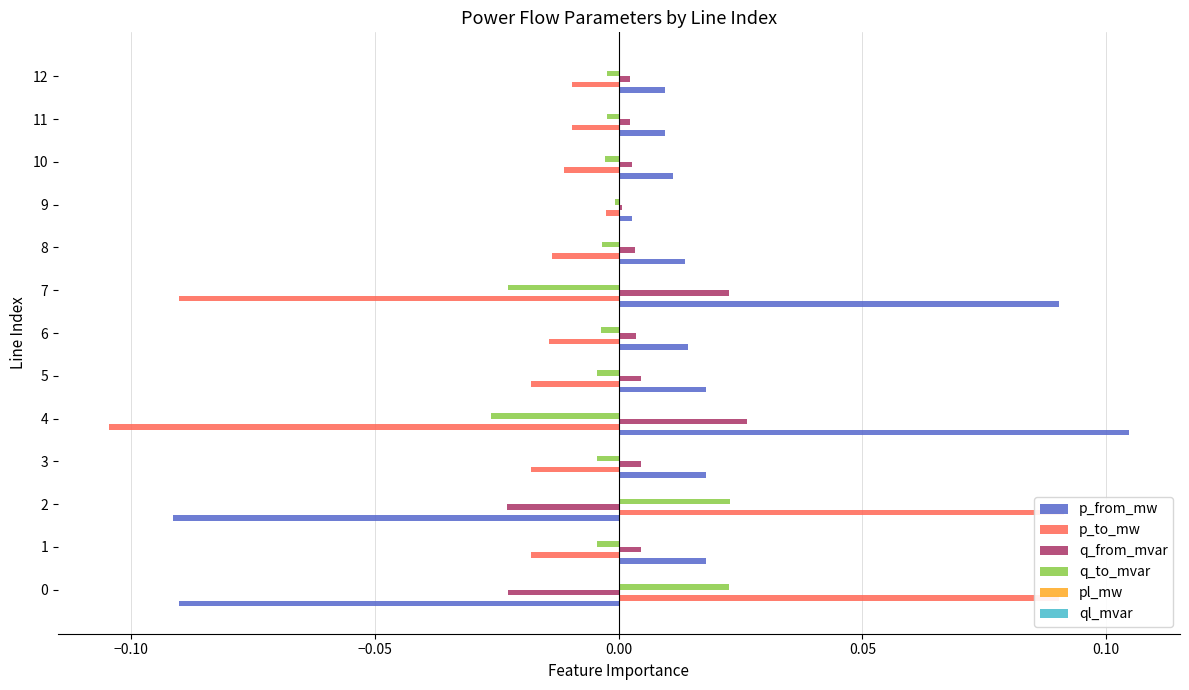

Reading left to right, extract all data points from this chart.

p_from_mw: -0.1	0.0	-0.1	0.0	0.1	0.0	0.0	0.1	0.0	0.0	0.0	0.0	0.0
p_to_mw: 0.1	-0.0	0.1	-0.0	-0.1	-0.0	-0.0	-0.1	-0.0	-0.0	-0.0	-0.0	-0.0
q_from_mvar: -0.0	0.0	-0.0	0.0	0.0	0.0	0.0	0.0	0.0	0.0	0.0	0.0	0.0
q_to_mvar: 0.0	-0.0	0.0	-0.0	-0.0	-0.0	-0.0	-0.0	-0.0	-0.0	-0.0	-0.0	-0.0
pl_mw: 0.0	0.0	0.0	0.0	0.0	0.0	0.0	0.0	0.0	0.0	0.0	0.0	0.0
ql_mvar: 0.0	0.0	0.0	0.0	0.0	0.0	0.0	0.0	0.0	-0.0	0.0	0.0	0.0